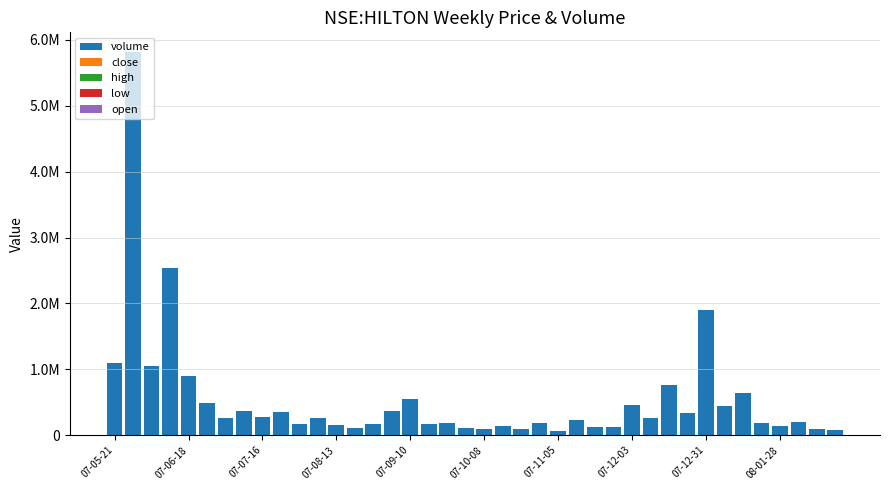

What is the average value of the open series?

44.0